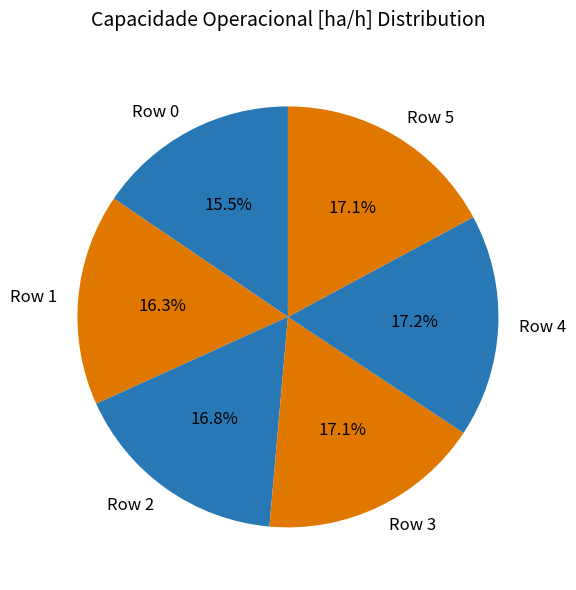

To the nearest percent, what is the average slice percentage?

17%